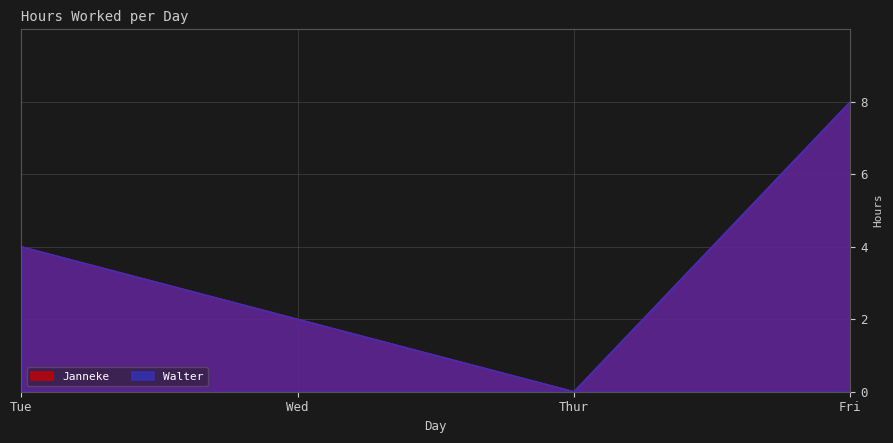

Is it true that Janneke equals 0 at Thur?

True